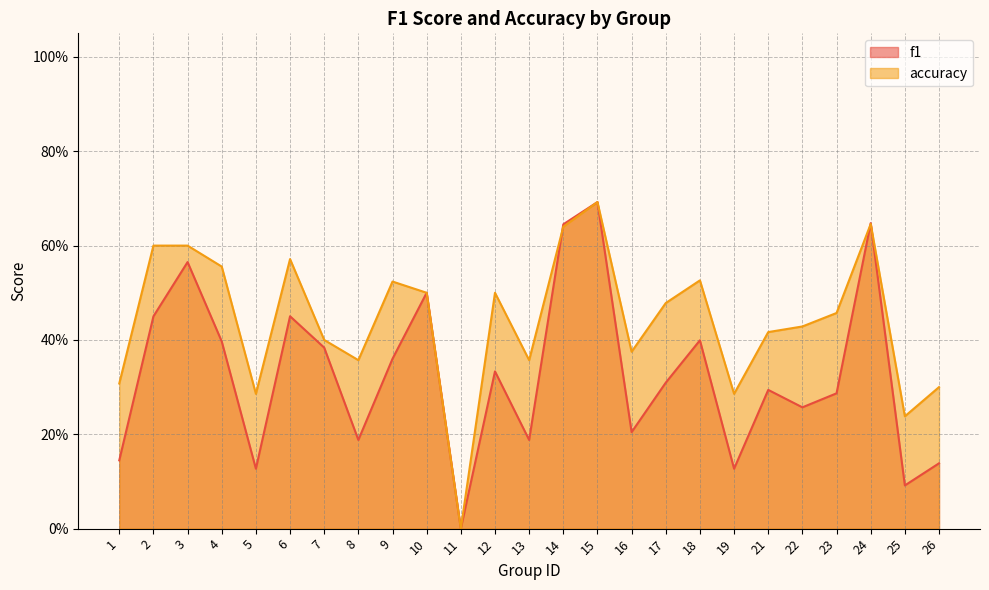

Where is the first local minimum for accuracy?

5